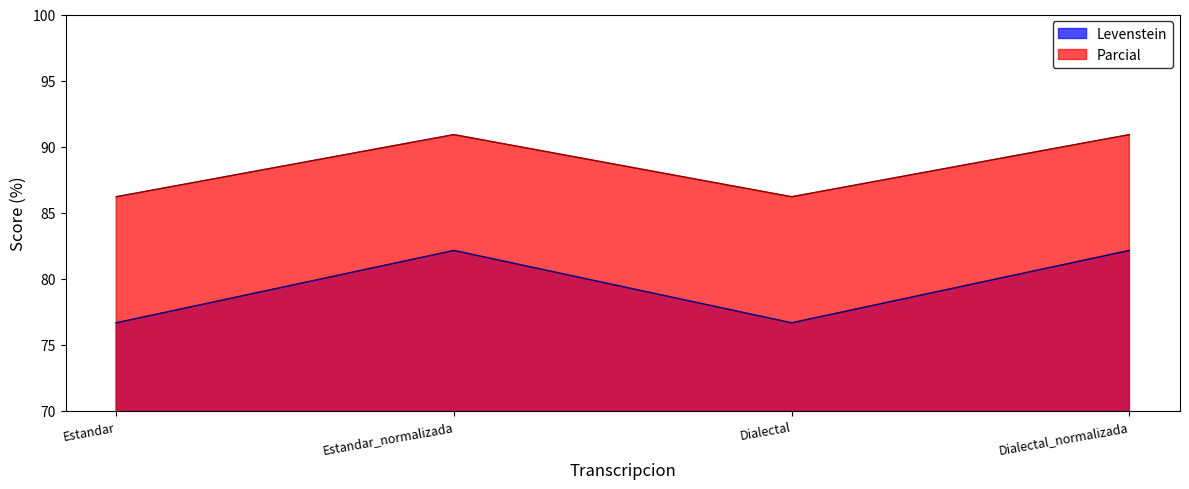

What is the minimum value for Levenstein?

76.7